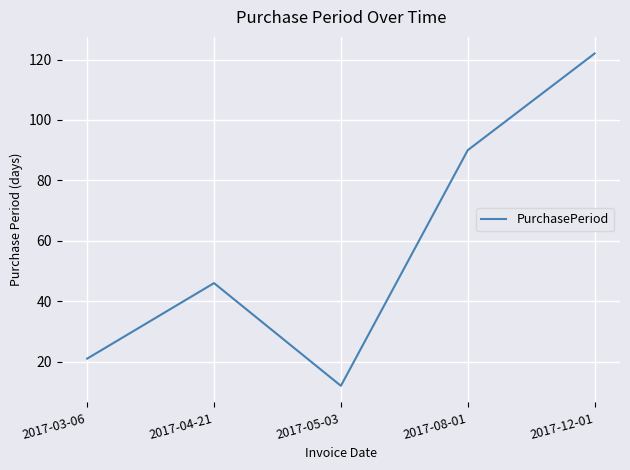

What is the average value?

58